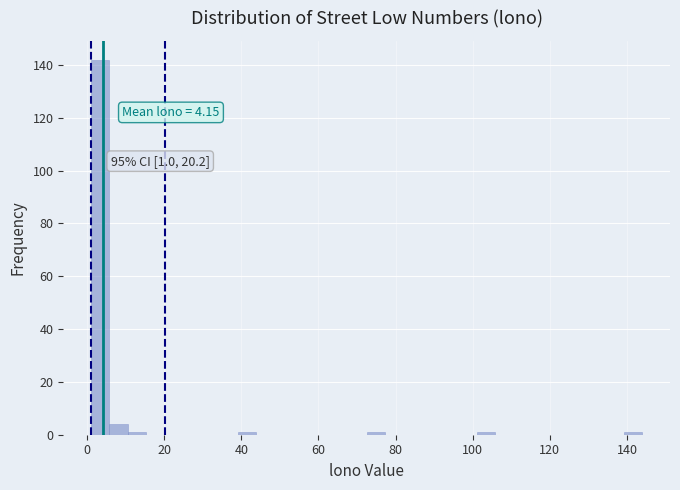

Around what value on the x-axis is the tallest bar? Give the approximate position of its centre, as read against the axis.

4